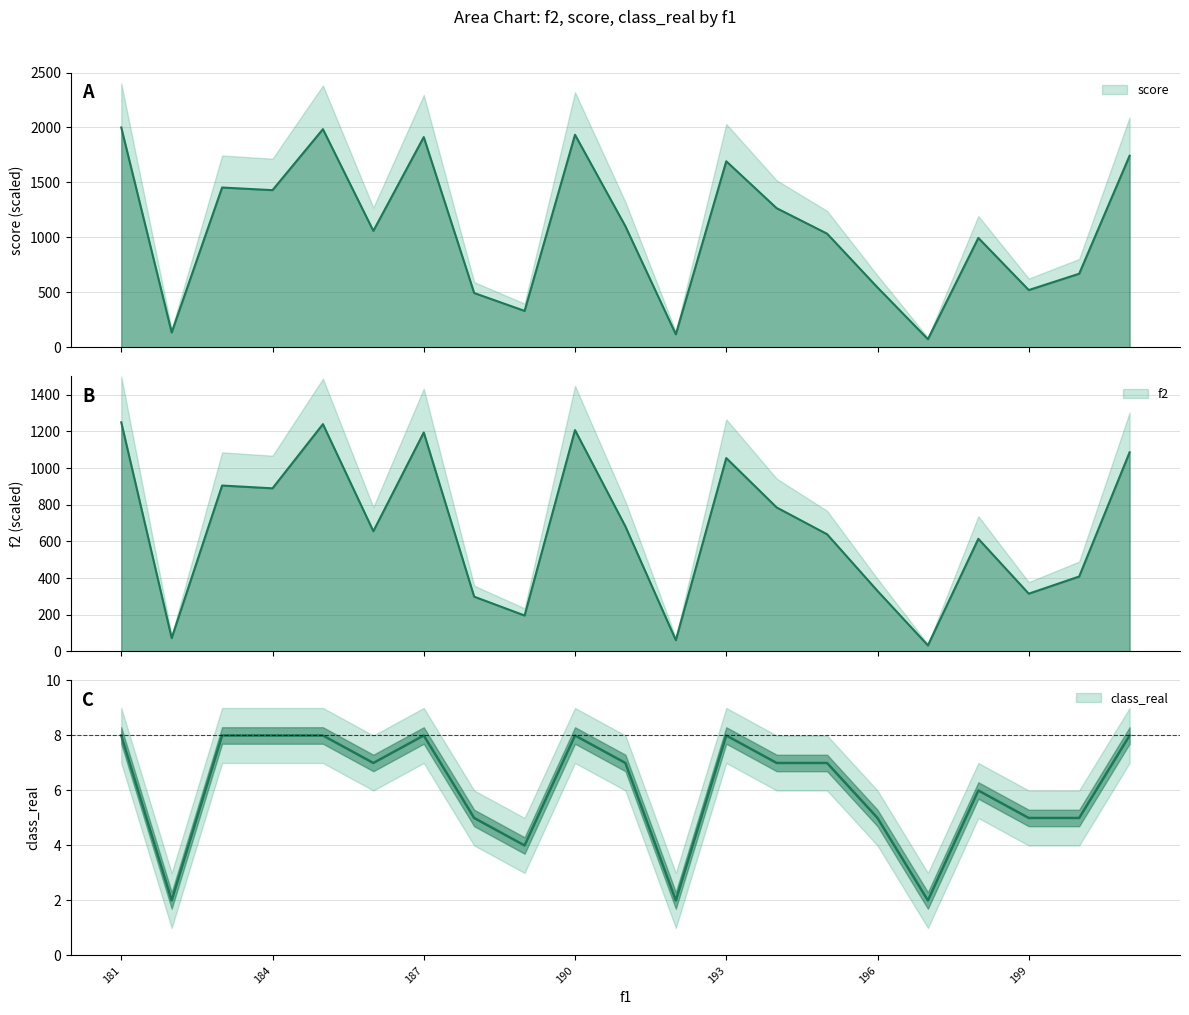

True or false: class_real and f2 cross at least once.

False